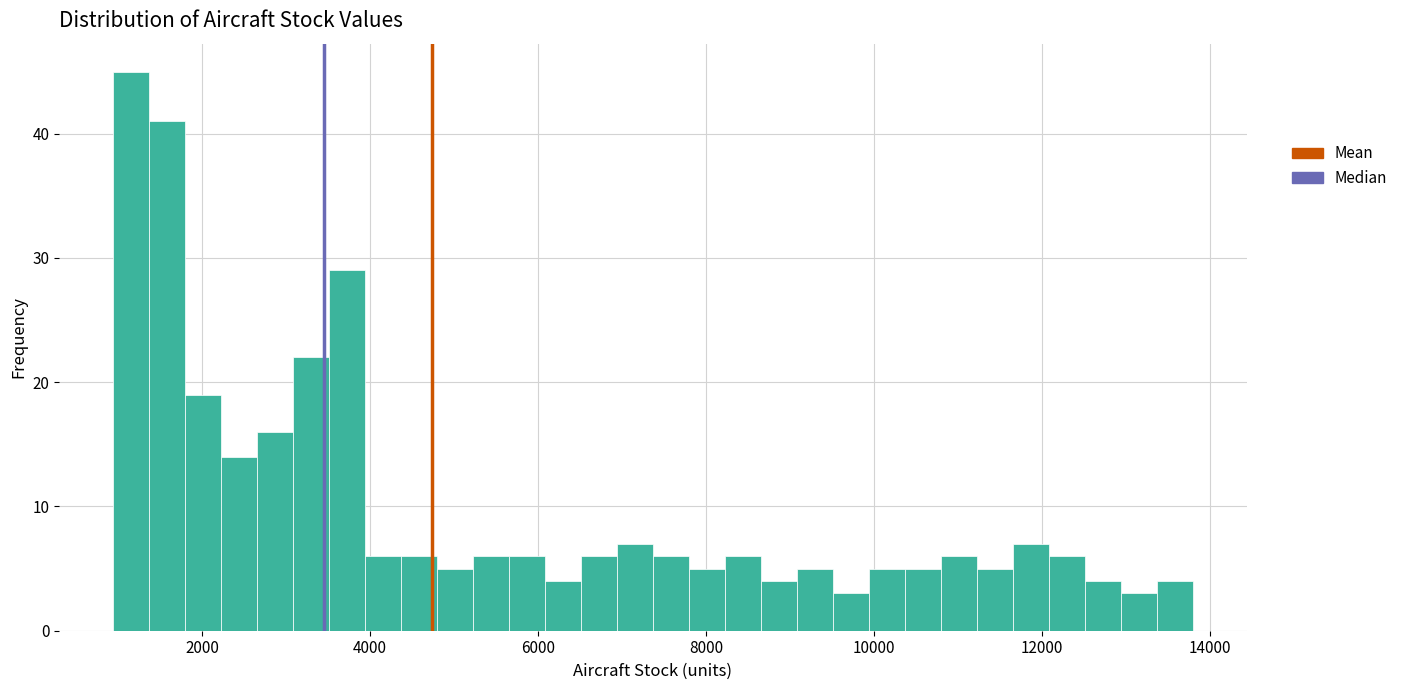

Around what value on the x-axis is the tallest bar? Give the approximate position of its centre, as read against the axis.

1200